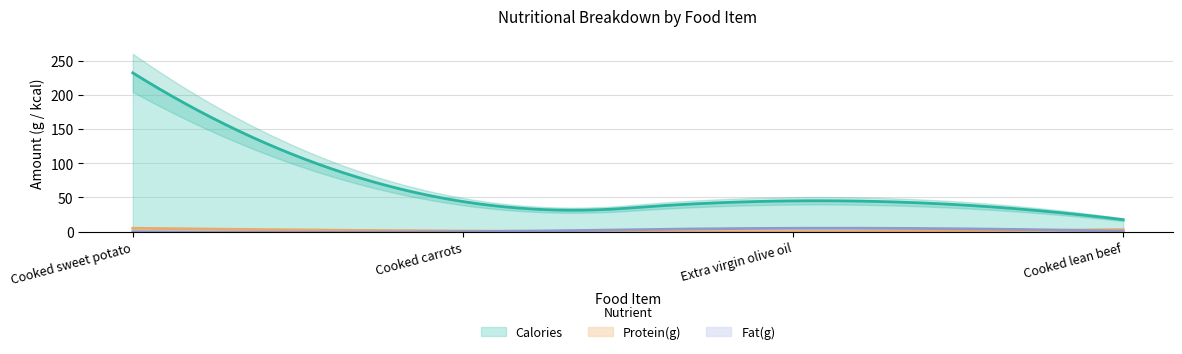

True or false: Fat(g) and Protein(g) cross at least once.

True